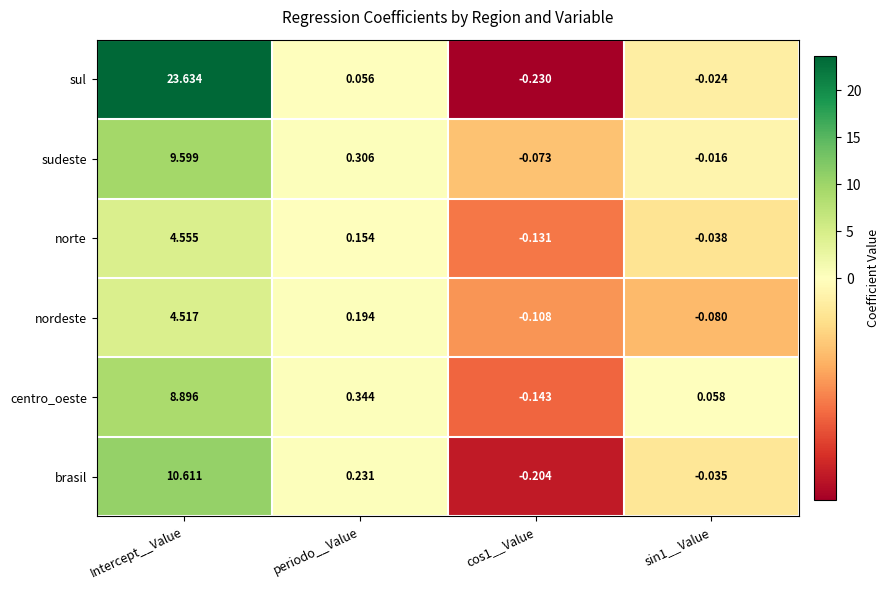

Rank the series by their maximum value, from lowest to highest.

nordeste, norte, centro_oeste, sudeste, brasil, sul